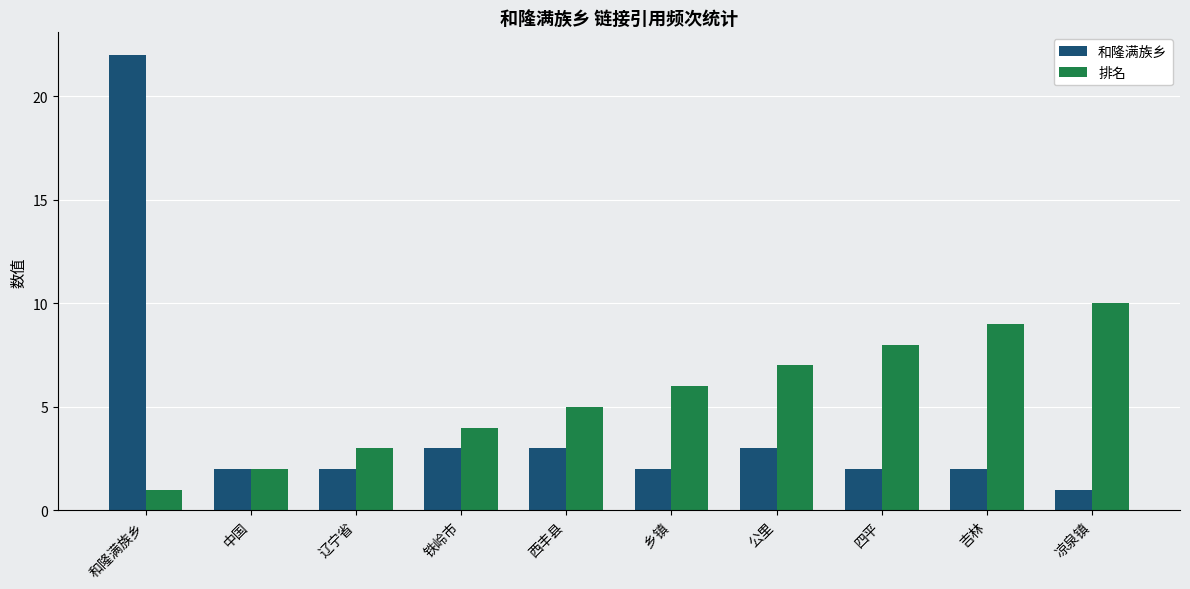

The 和隆满族乡 series shows 2 at 辽宁省. True or false?

True